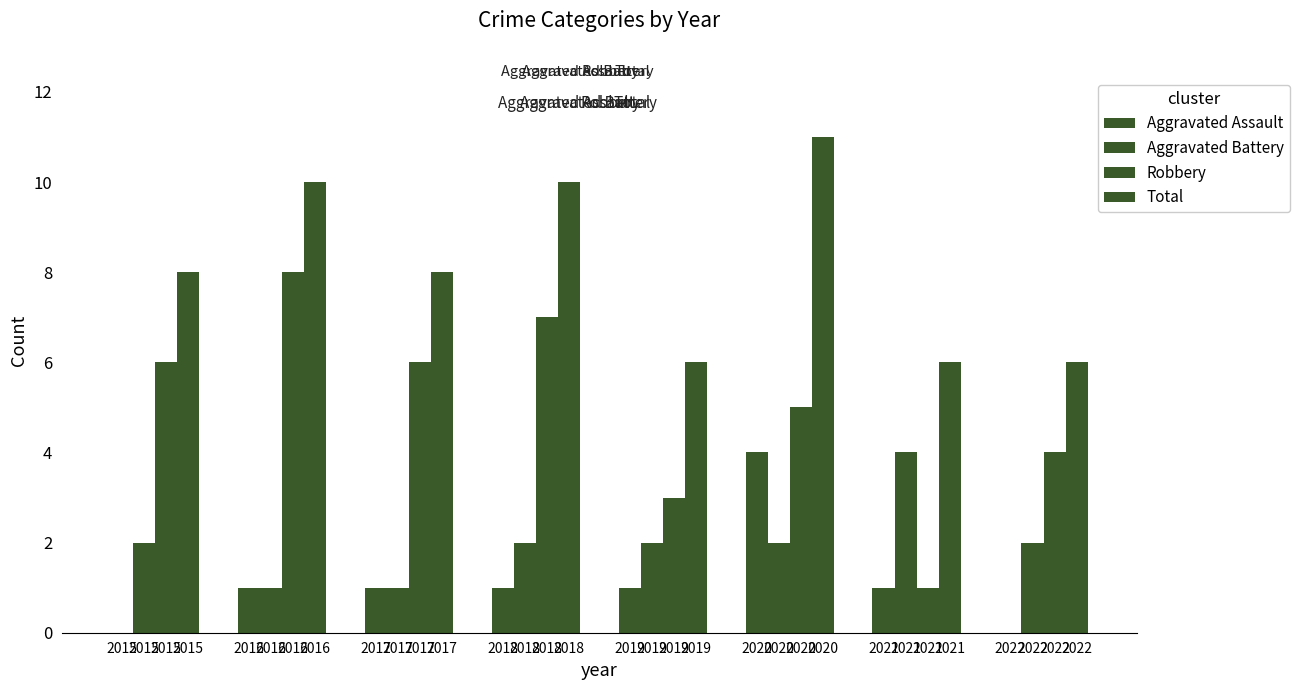

At which label is Aggravated Assault closest to 2?

2016